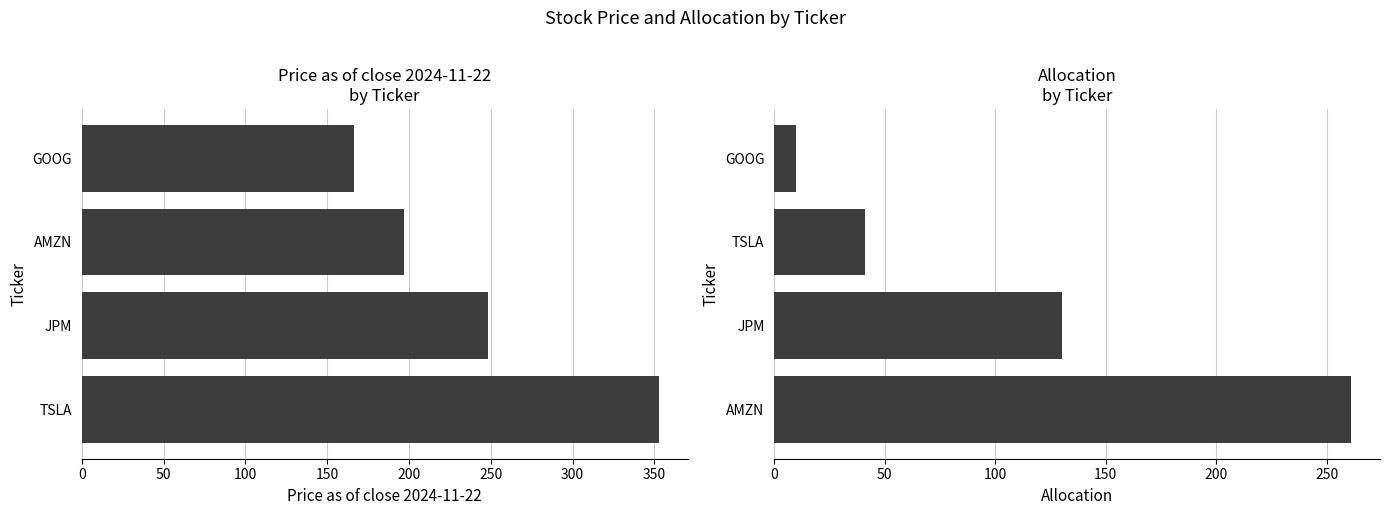

How many distinct data groups are displayed?

2